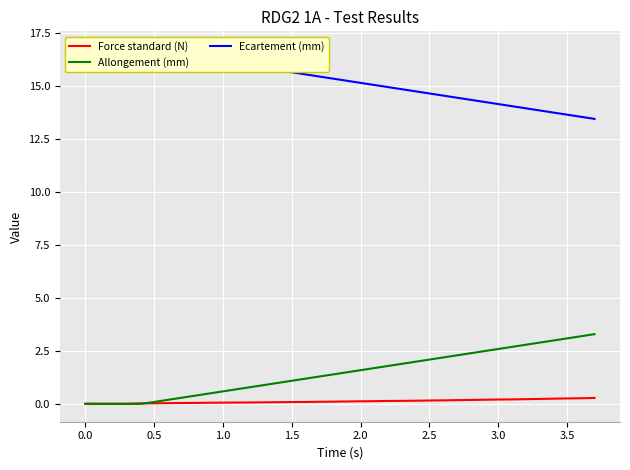

What is the average value of the Force standard (N) series?

0.1